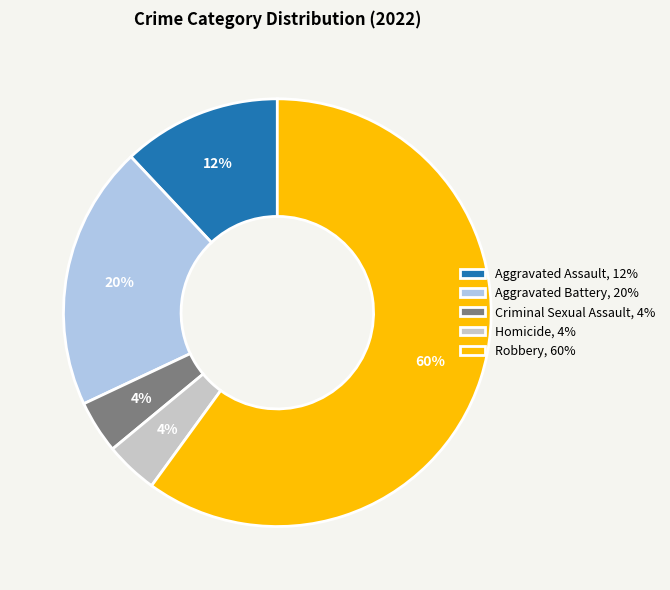

What is the majority slice?

Robbery